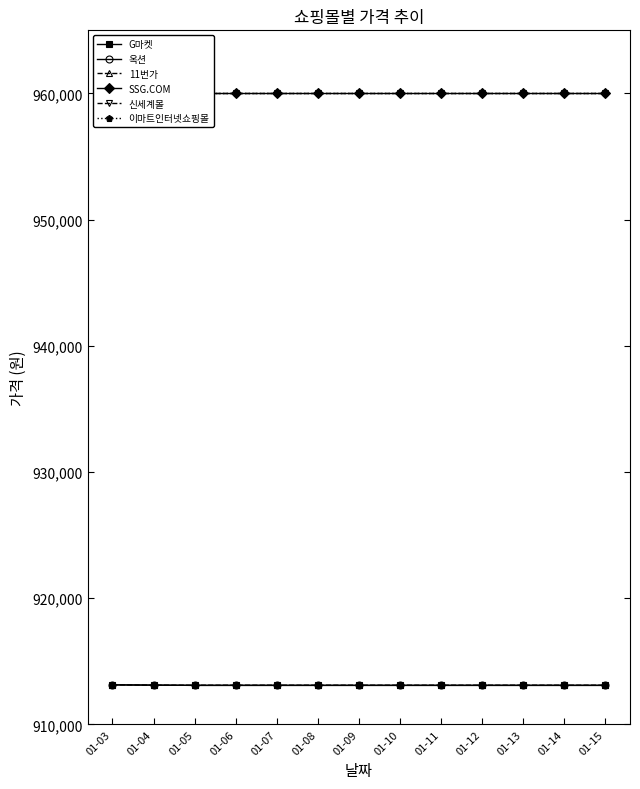

The value of 옥션 at 01-09 is 509746. True or false?

False